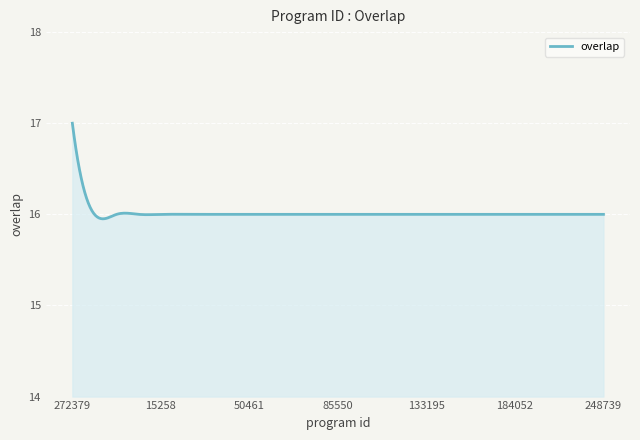

What is the greatest value displayed?

17.0